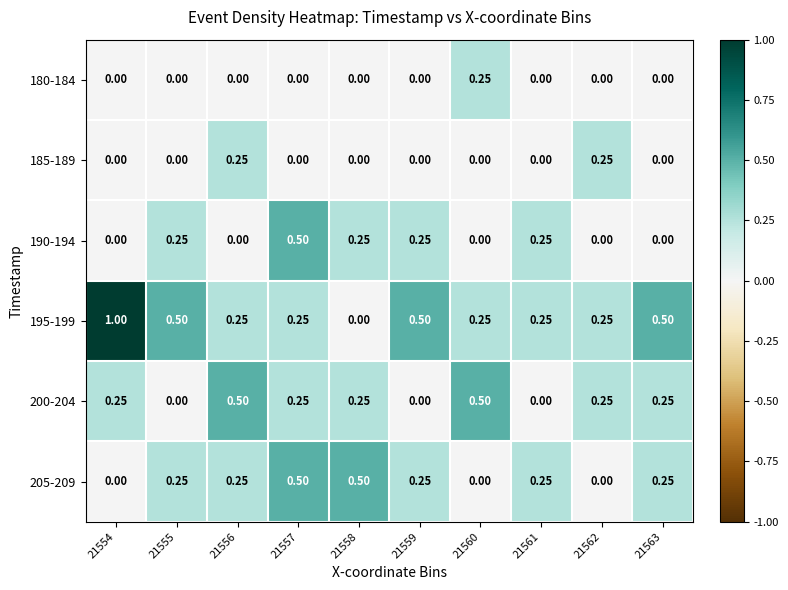

Which series has the widest spread of values?

195-199